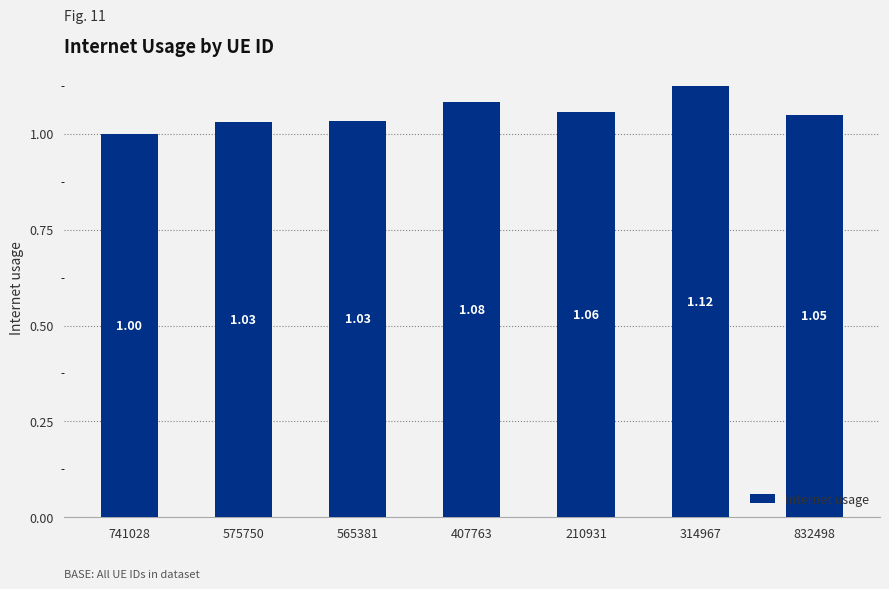

Which has a higher value, 407763 or 575750?

407763